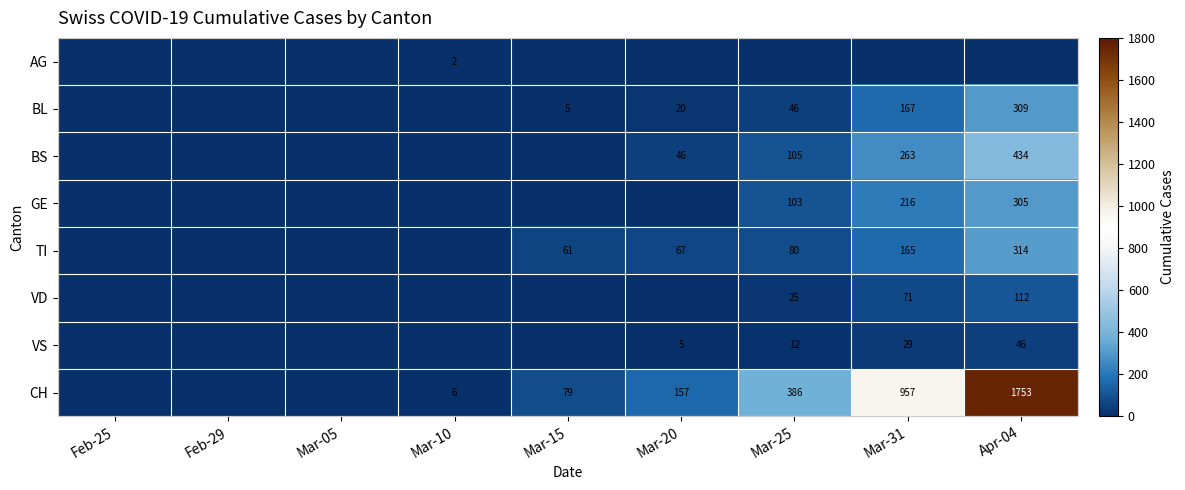

True or false: TI has a value of 165 at Mar-31.

True